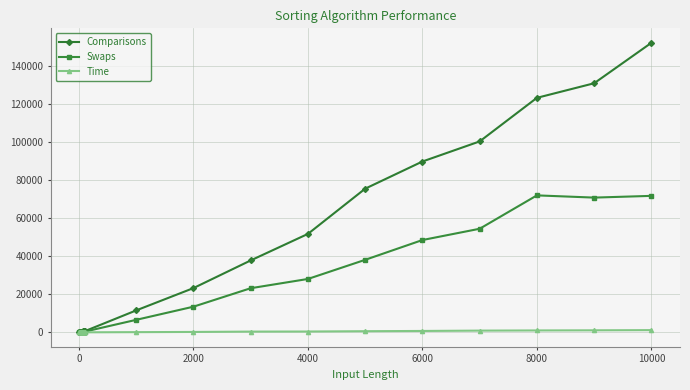

Which series has the widest spread of values?

Comparisons